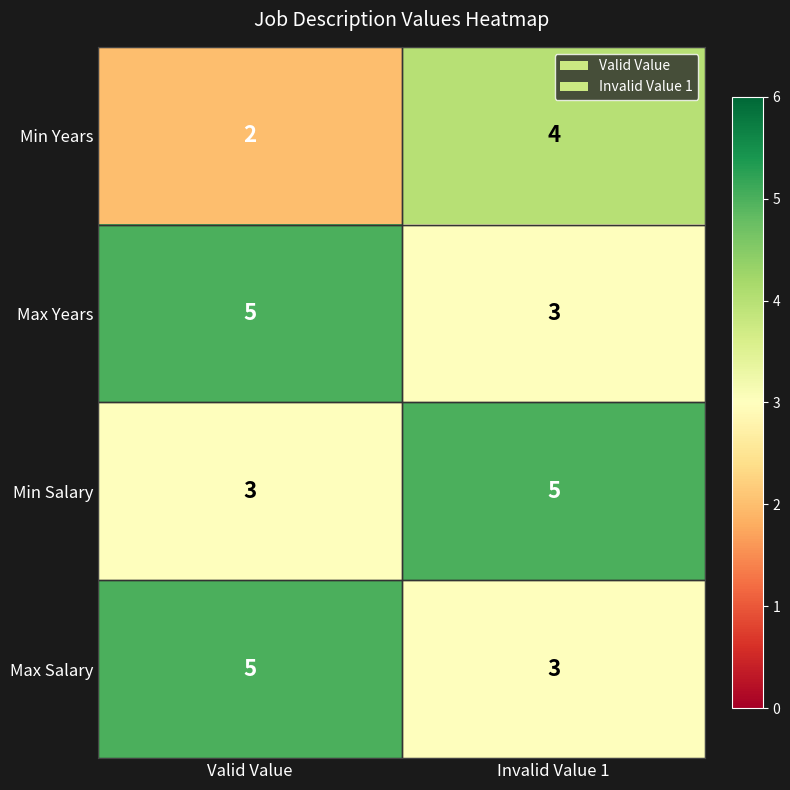

Which category has the highest value in the Min Years series?

Invalid Value 1